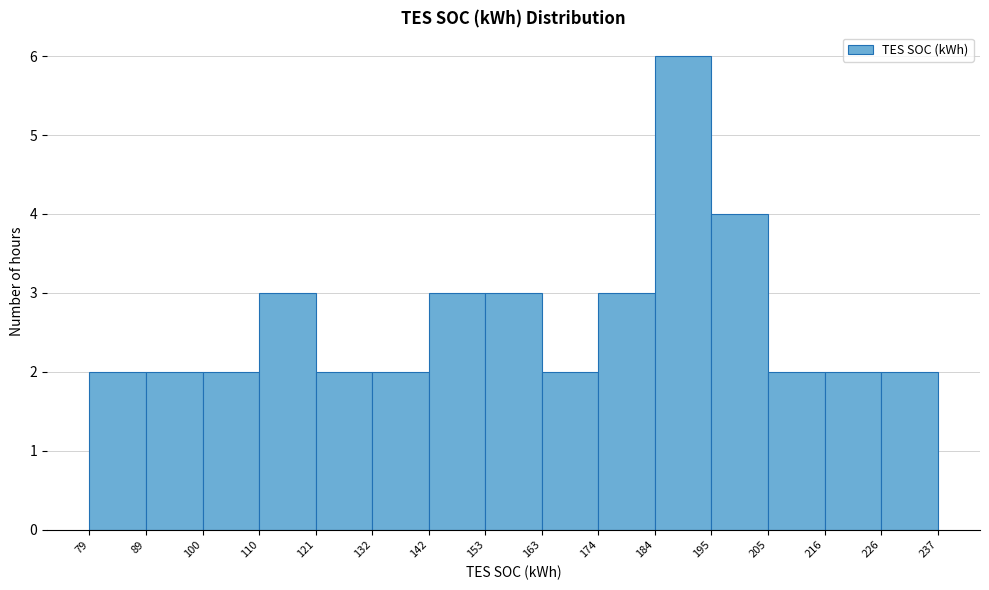

Which range on the x-axis has the tallest bar?

184 to 195